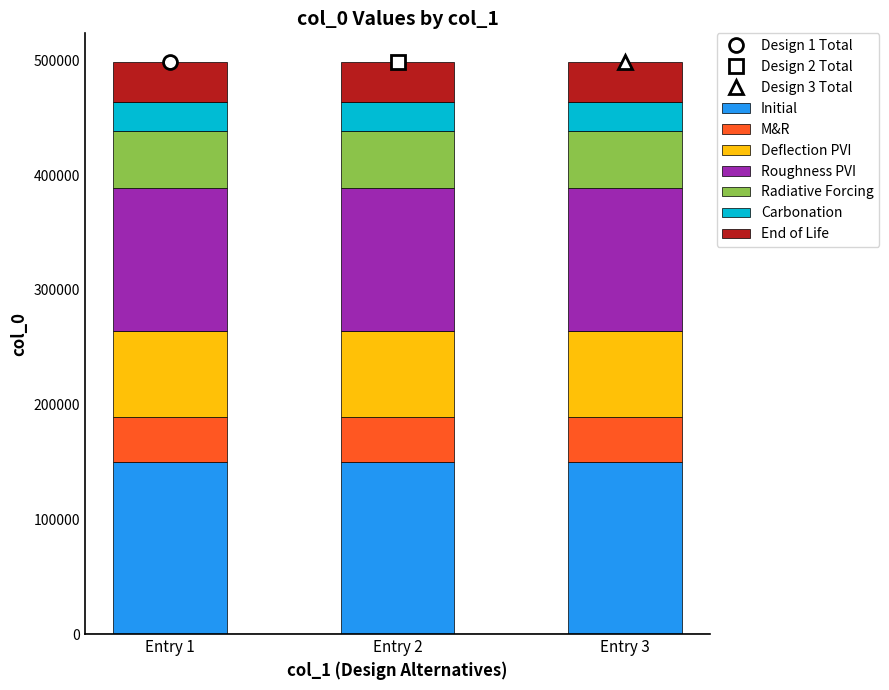

Are the bars horizontal?

No